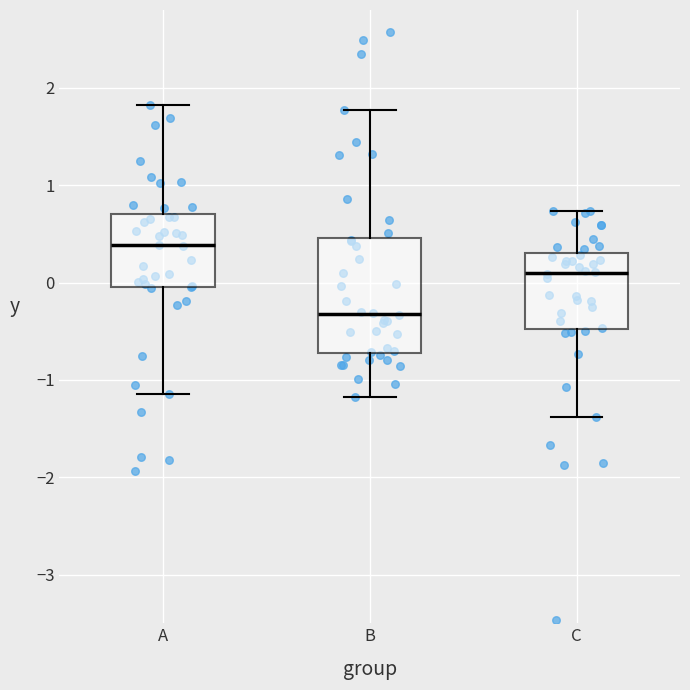

Where does the upper whisker of the box for A end on the y-axis? The values are not printed on the chart, so give them approximately, as read against the axis.

1.8